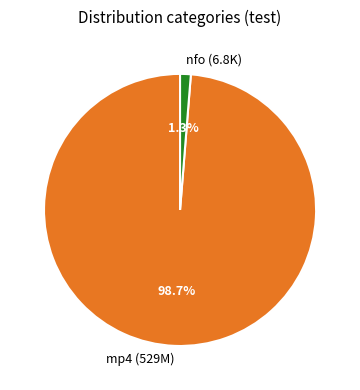

Rank the categories by value from lowest to highest.

nfo (6.8K), mp4 (529M)